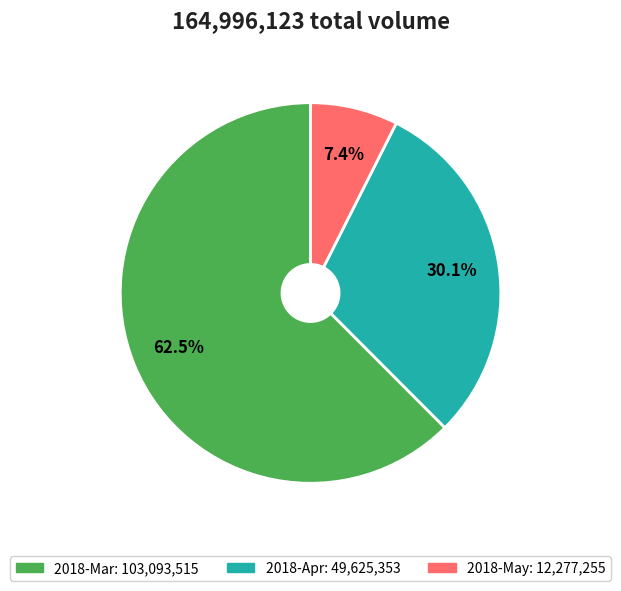

Does any single category account for the majority?

Yes